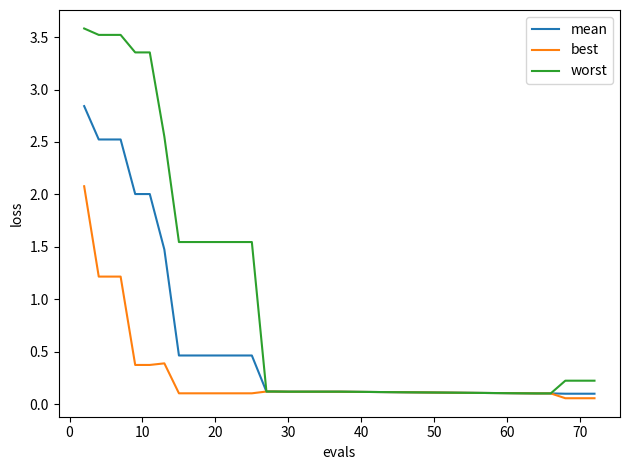

Which series has the largest total across all categories?

worst